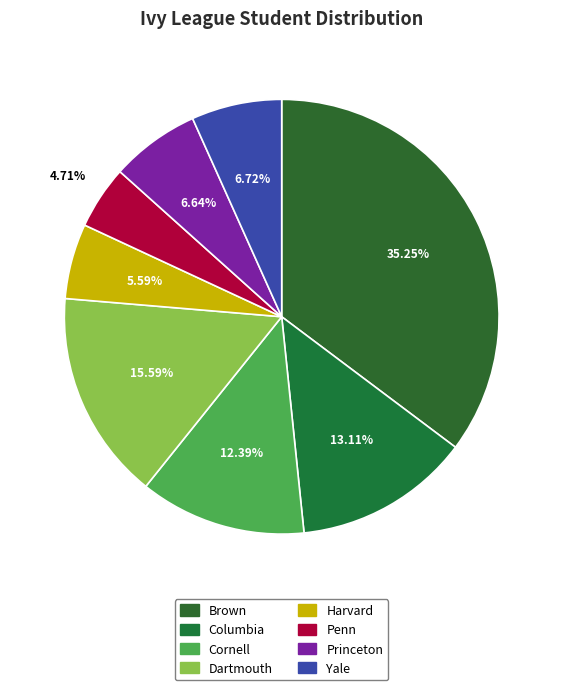

What is the ratio of the value at Yale to the value at Penn?

1.4